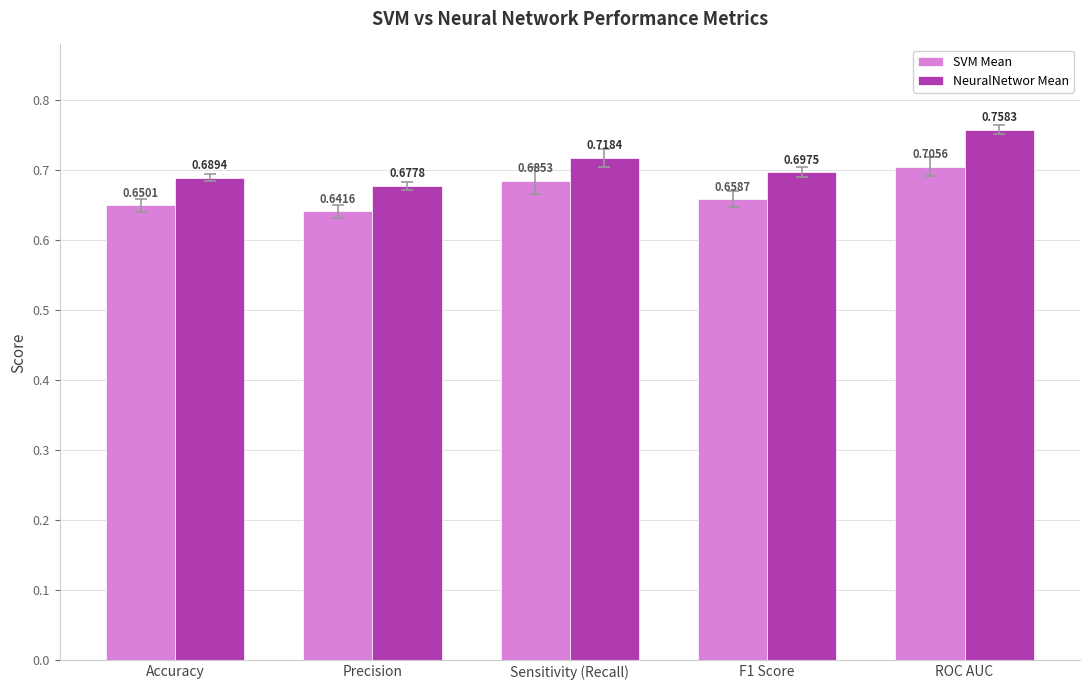

At how many categories does at least one series exceed 0?

5